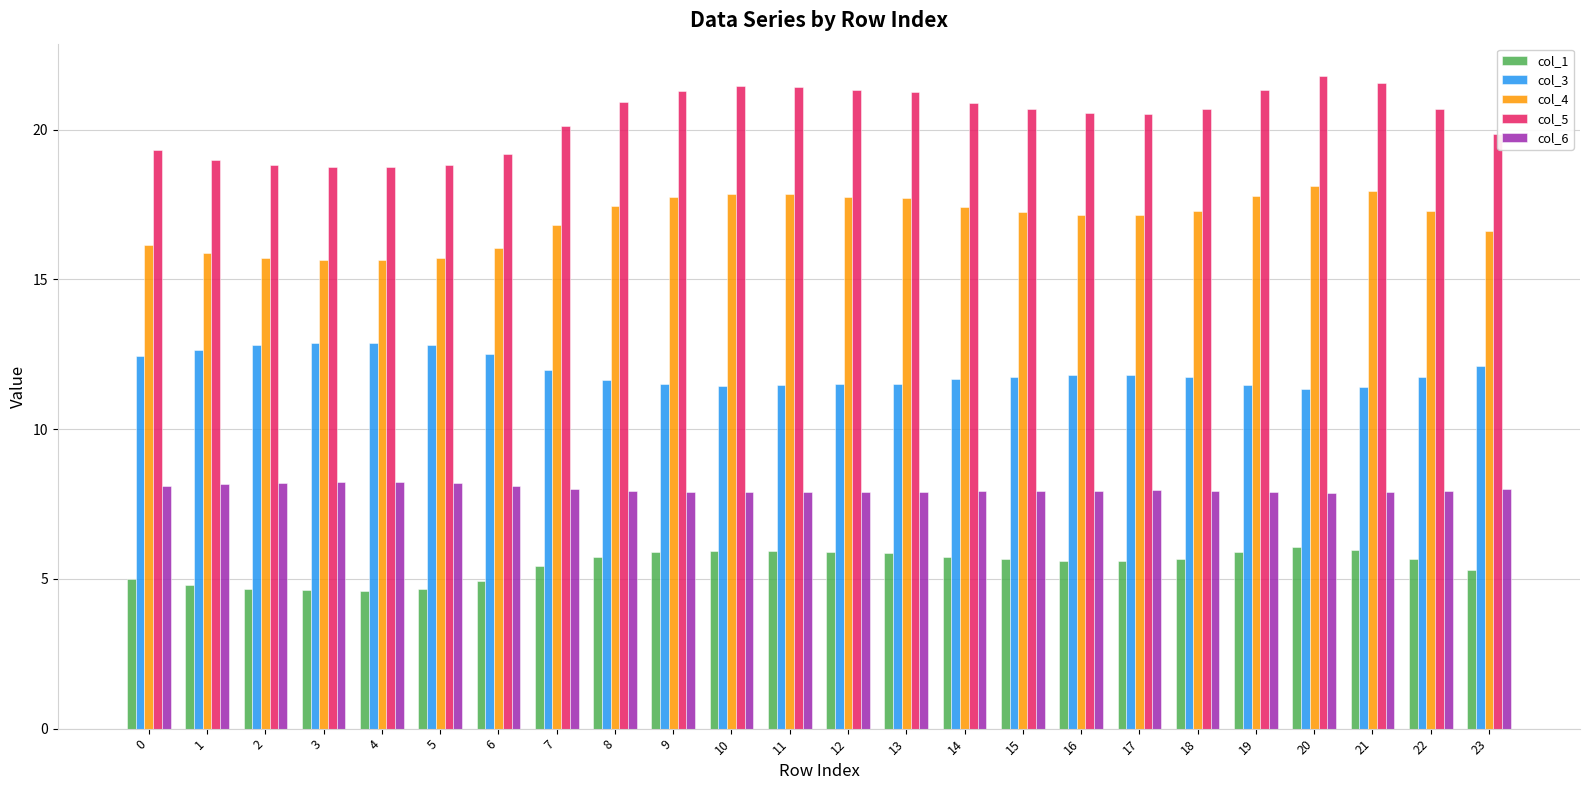

What is the maximum value for col_4?

18.1